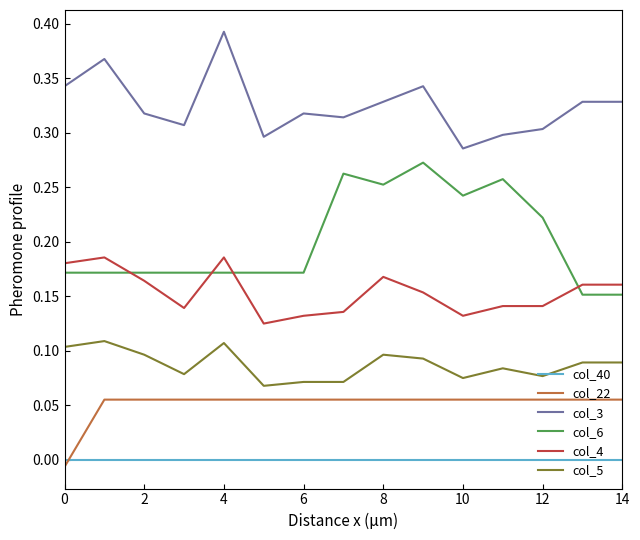

True or false: col_3 and col_40 cross at least once.

False